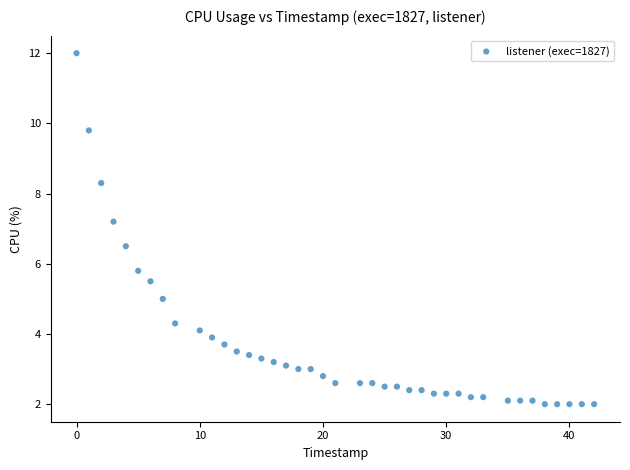

What is the range of Y values (max minus min)?

10.0